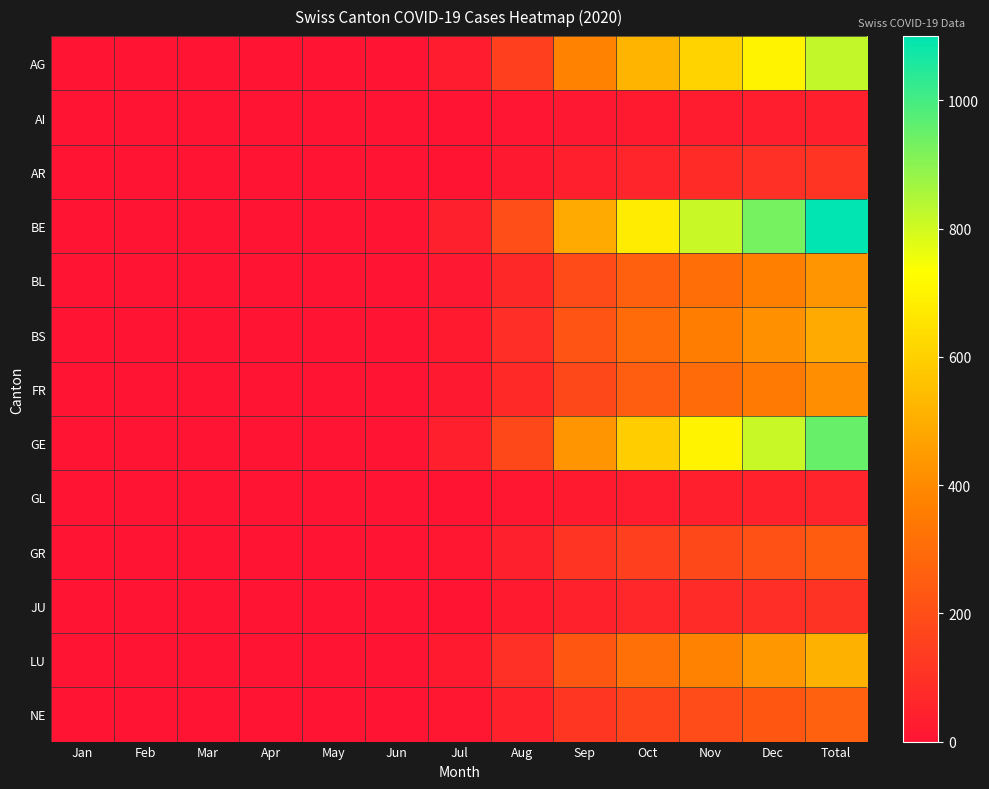

How many distinct data groups are displayed?

13